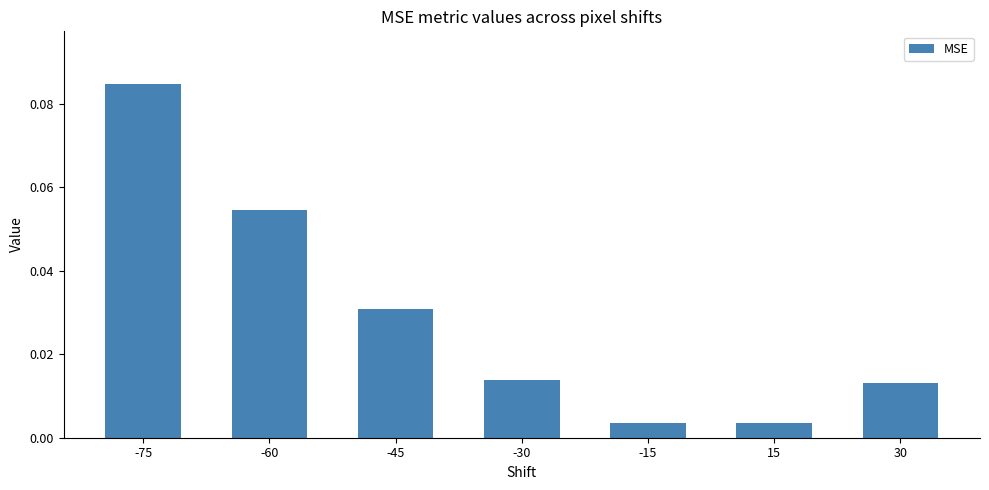

Which label corresponds to the largest value in the chart?

-75